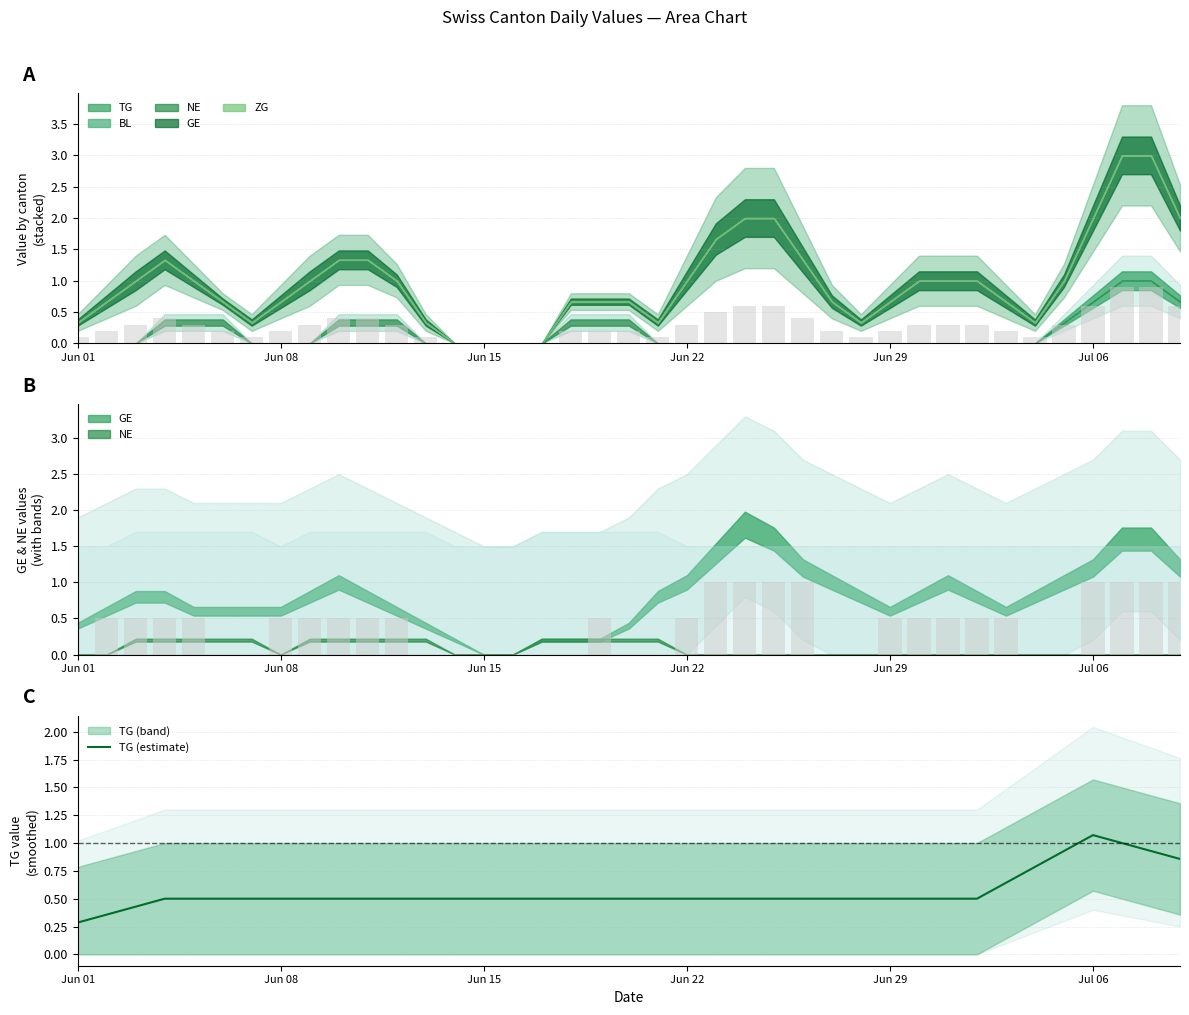

True or false: TG (estimate) has a value of 0.9 at Jun 22.

False